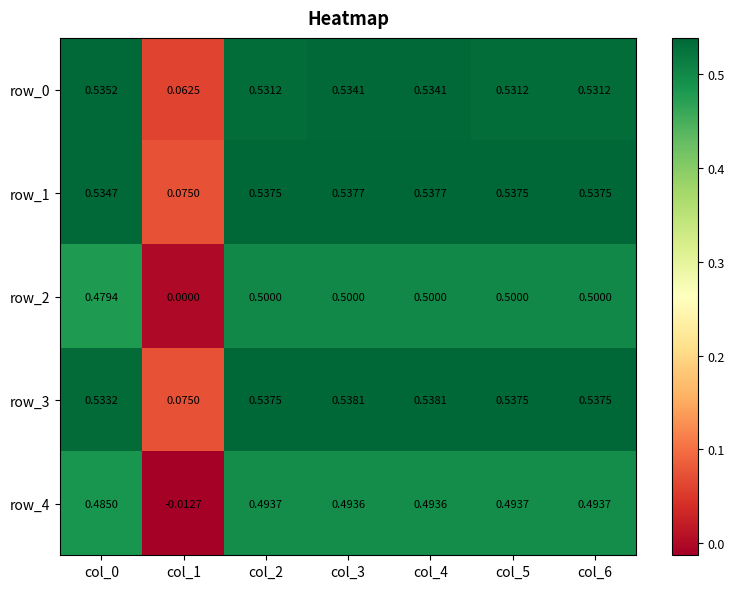

What is the total value across all series at col_6?

2.6